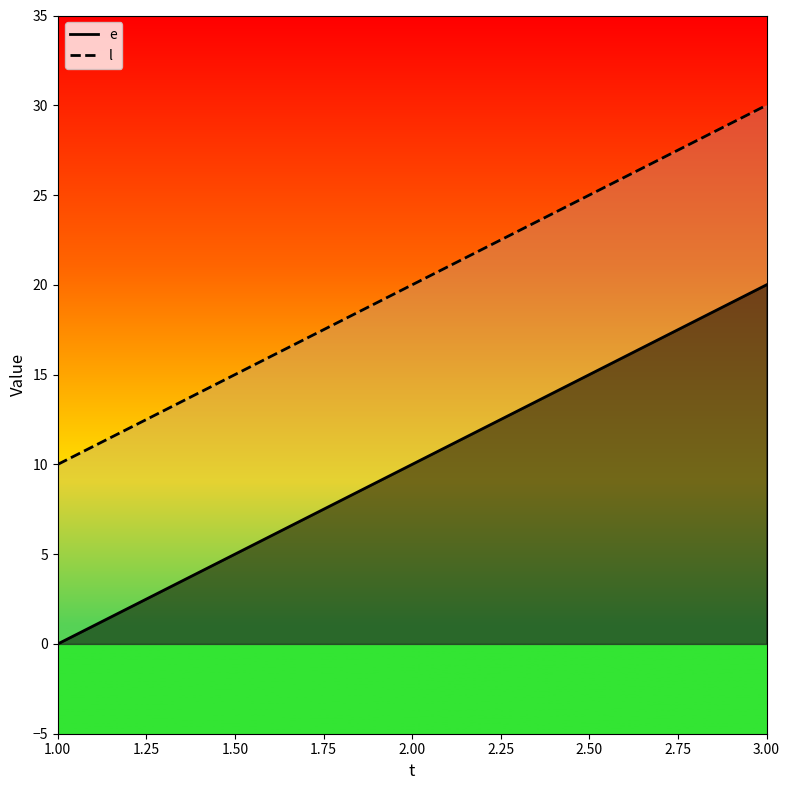

How many lines are shown in the chart?

2